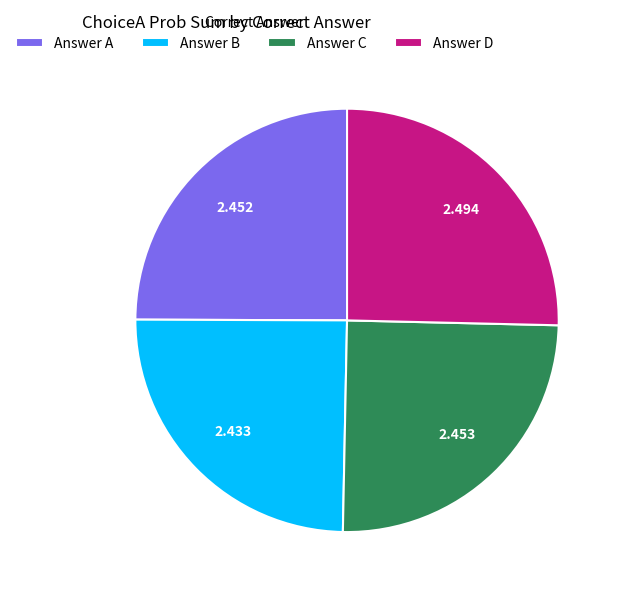

Is Answer C the majority of the pie?

No